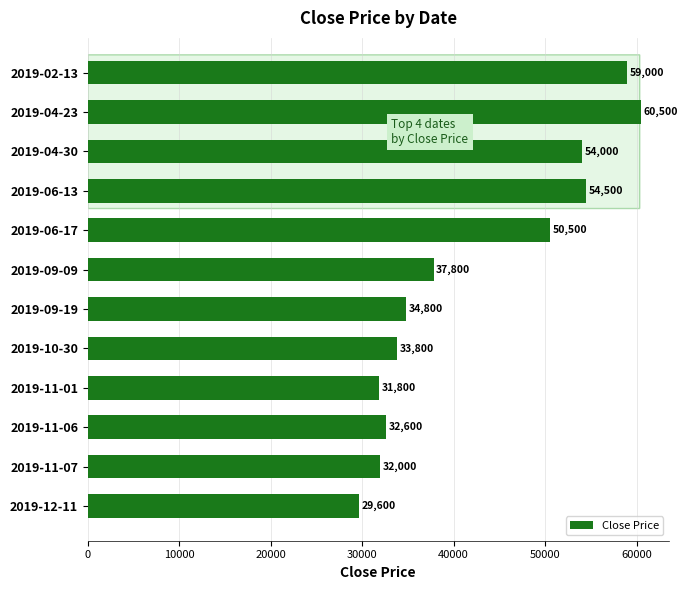

Approximately how many times larger is the value at 2019-10-30 compared to 2019-11-06?

1.0